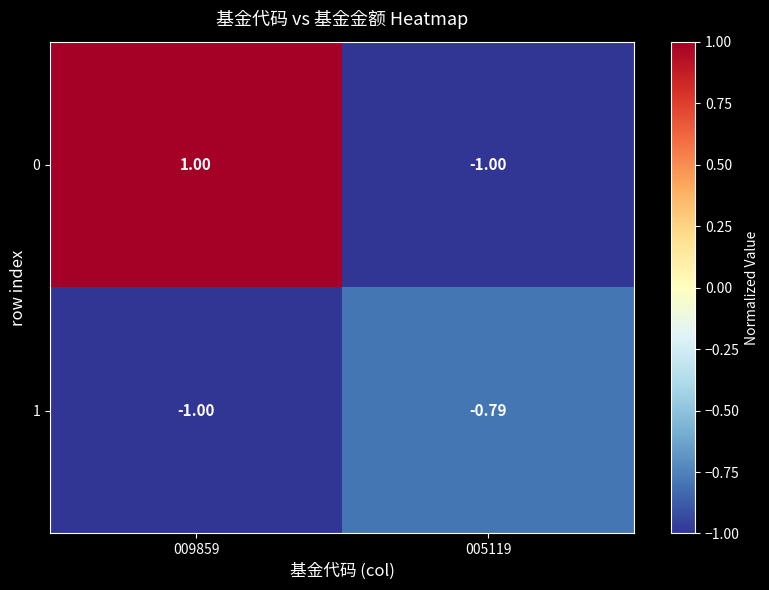

Is the value of 0 at 009859 greater than the value of 1 at 005119?

Yes